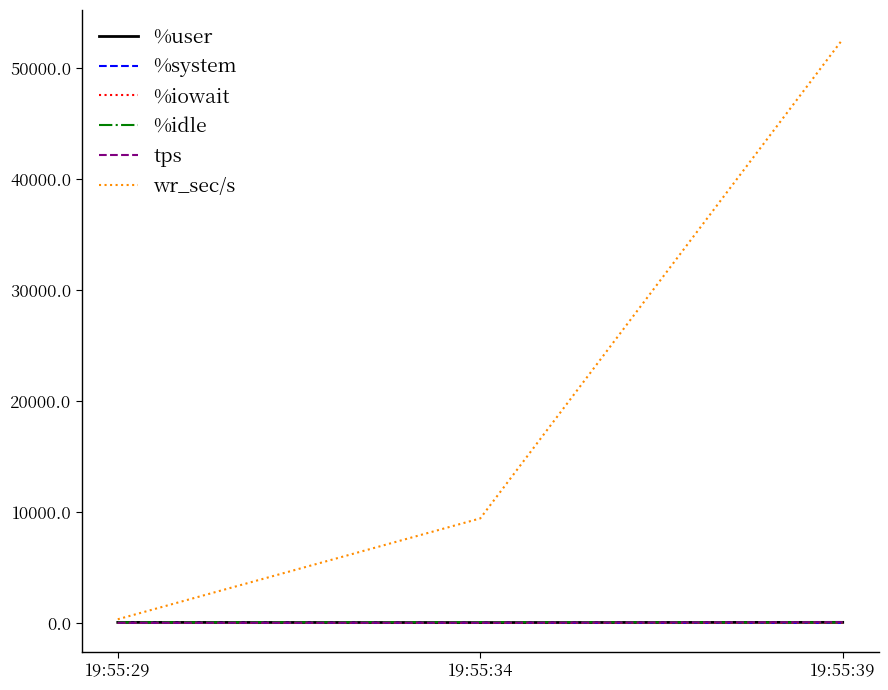

What is the sum of the wr_sec/s values at 19:55:39 and 19:55:34?

62056.0